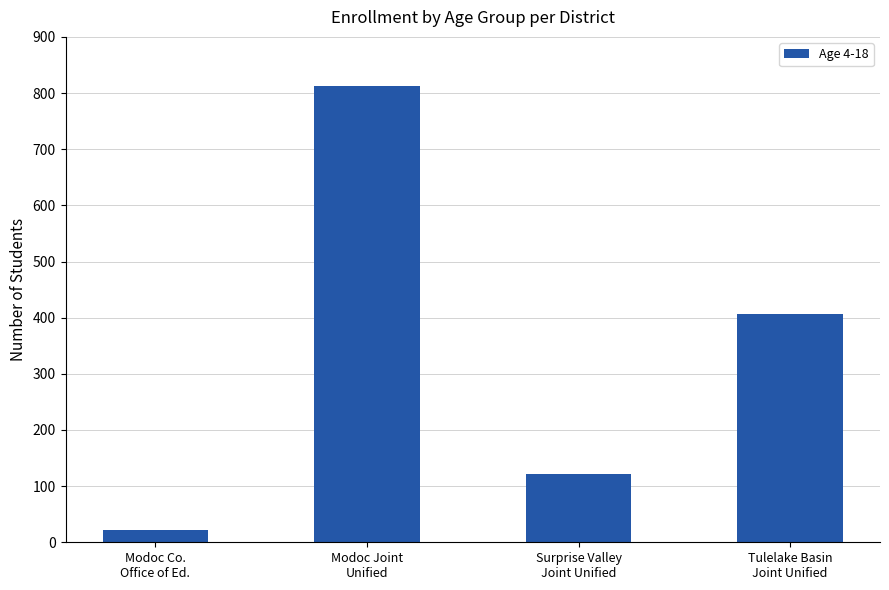

What is the difference between the maximum and minimum values?

791